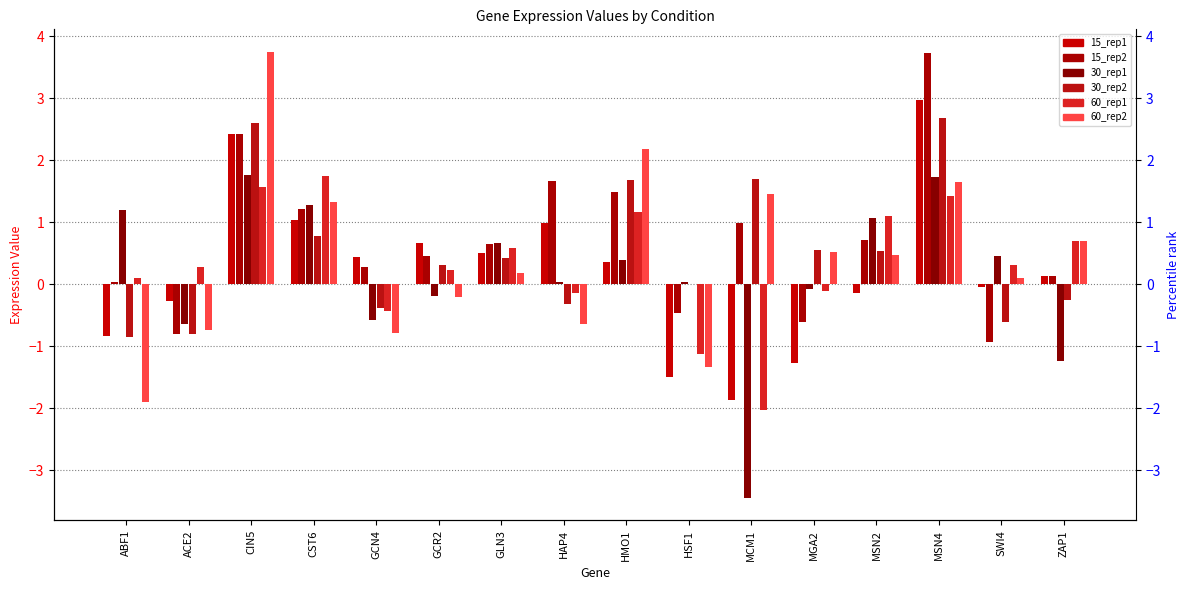

What is the difference between the maximum and minimum values in the 15_rep1 series?

4.8